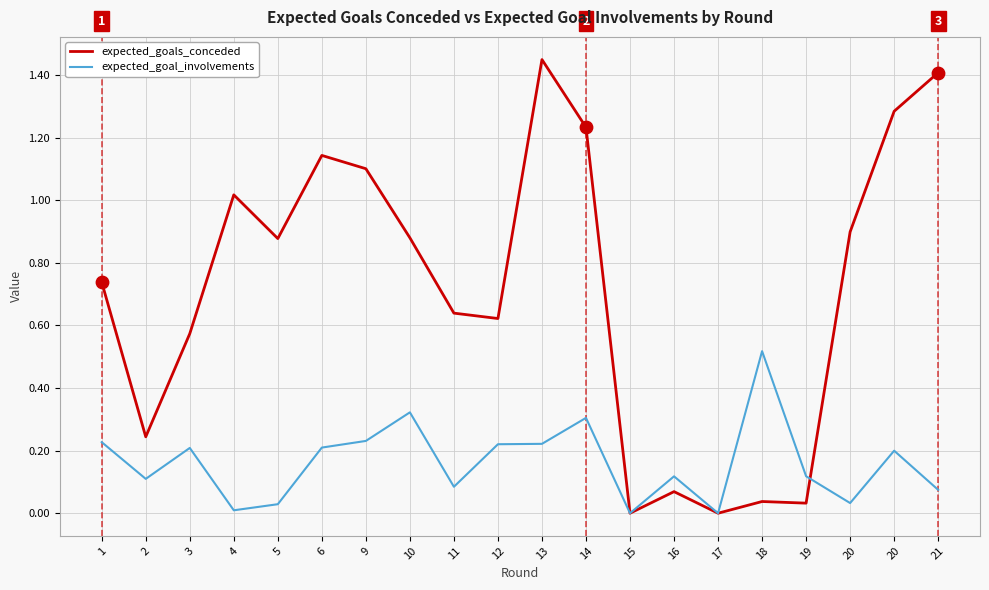

At which category is the sum across all series the highest?

13